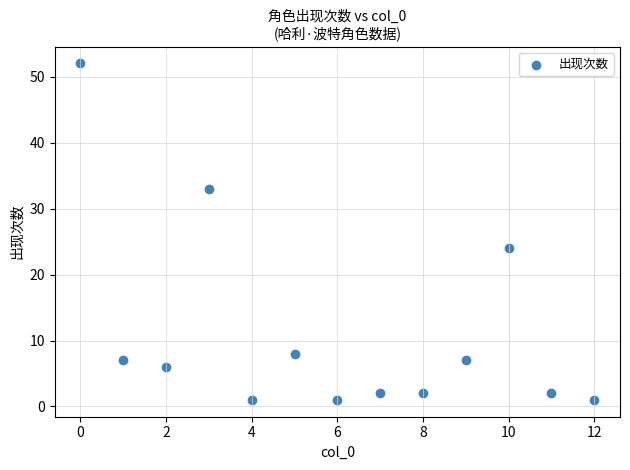

What Y value in the scatter plot is closest to 26?

24